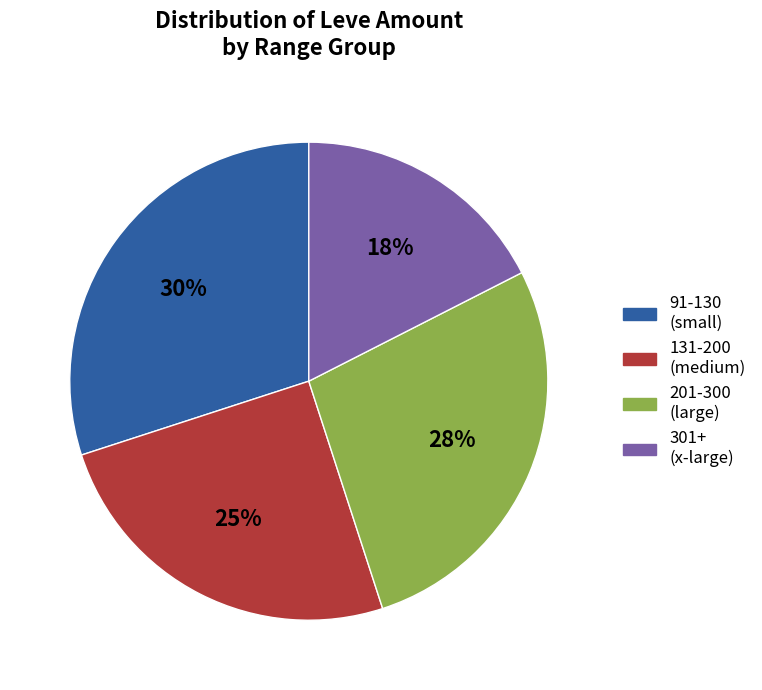

What is the ratio of the value at 91-130 (small) to the value at 201-300 (large)?

1.1